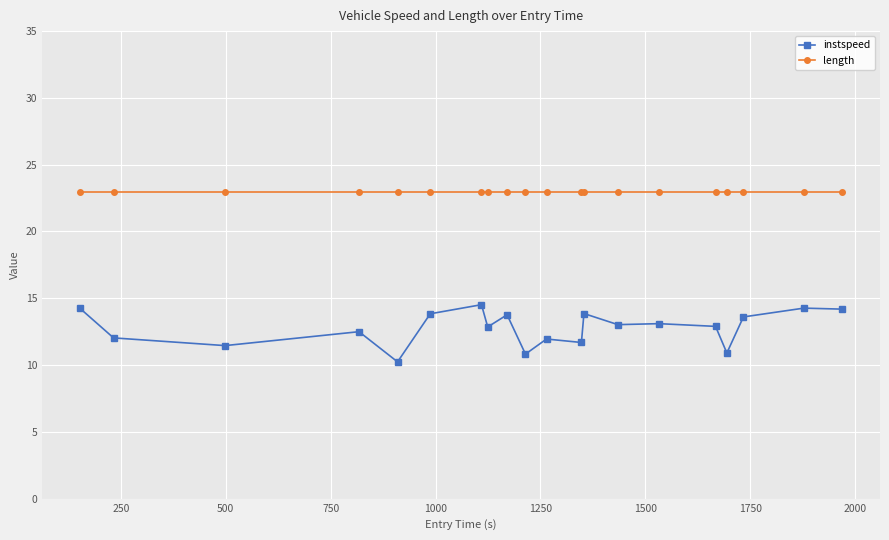

What is the value of the length point at the 16th from the left?

23.0